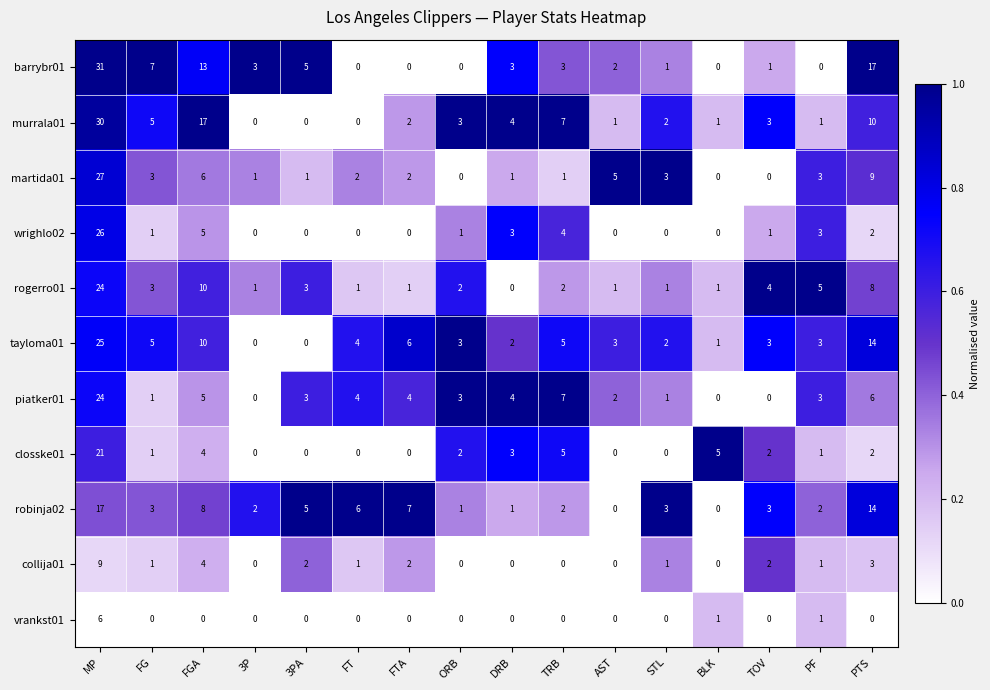

At which label does robinja02 reach its minimum?

AST